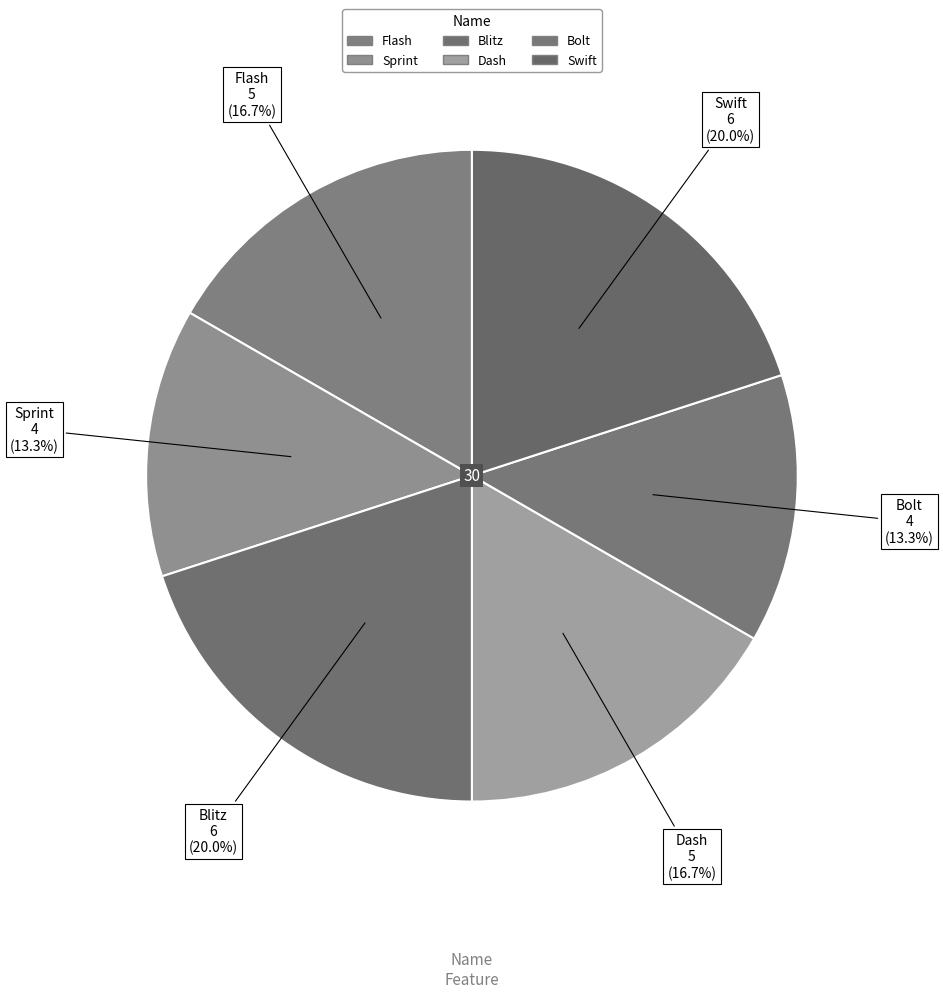

How many slices are in this pie chart?

6